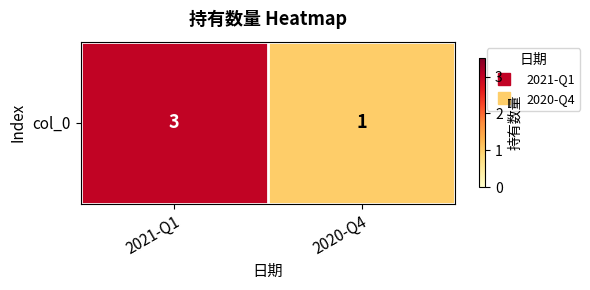

The value at 2020-Q4 is 1. True or false?

True